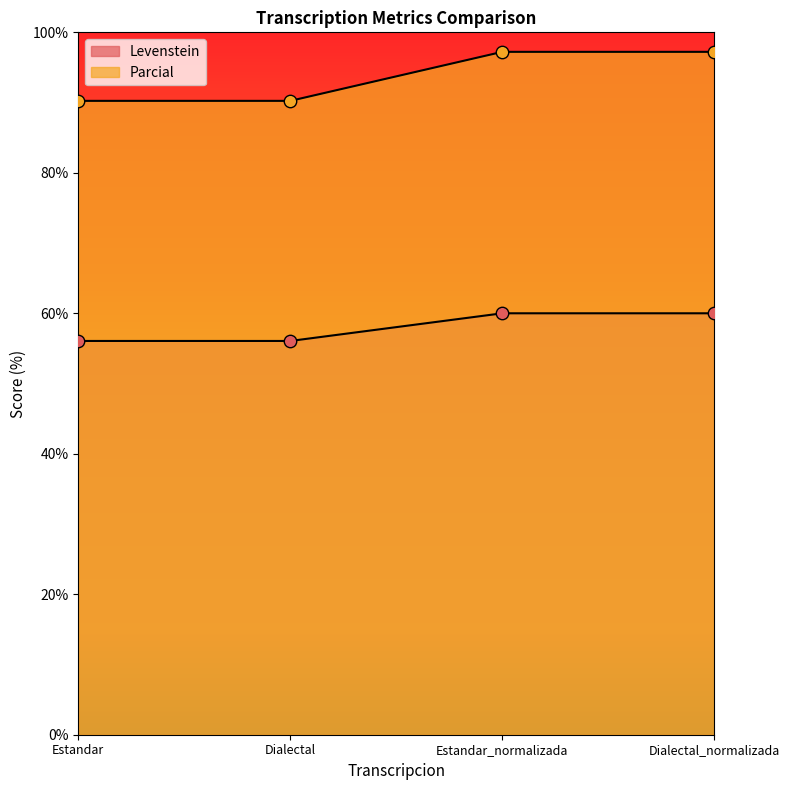

At which category is the sum across all series the highest?

Estandar_normalizada